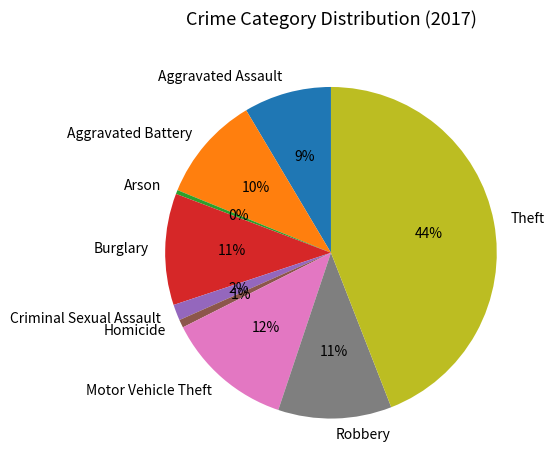

To the nearest percent, what is the combined percentage of Criminal Sexual Assault and Theft?

46%